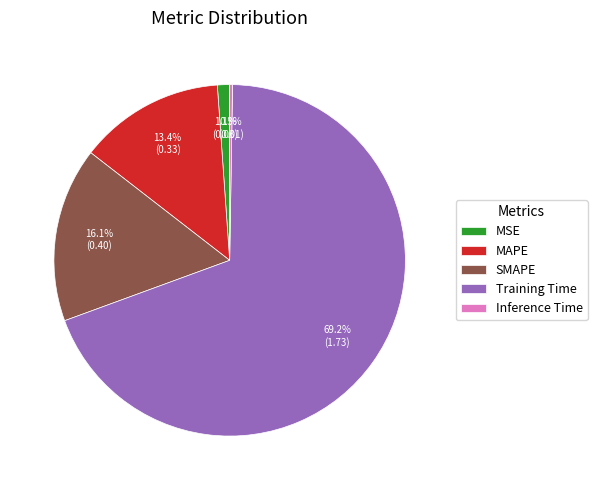

What percentage do Training Time and MAPE together represent?

82.5%